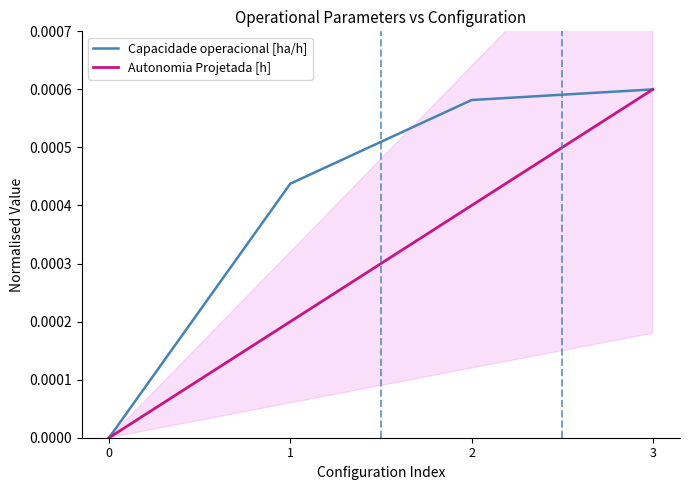

Between 0 and 1, which series saw the biggest shift?

Capacidade operacional [ha/h]